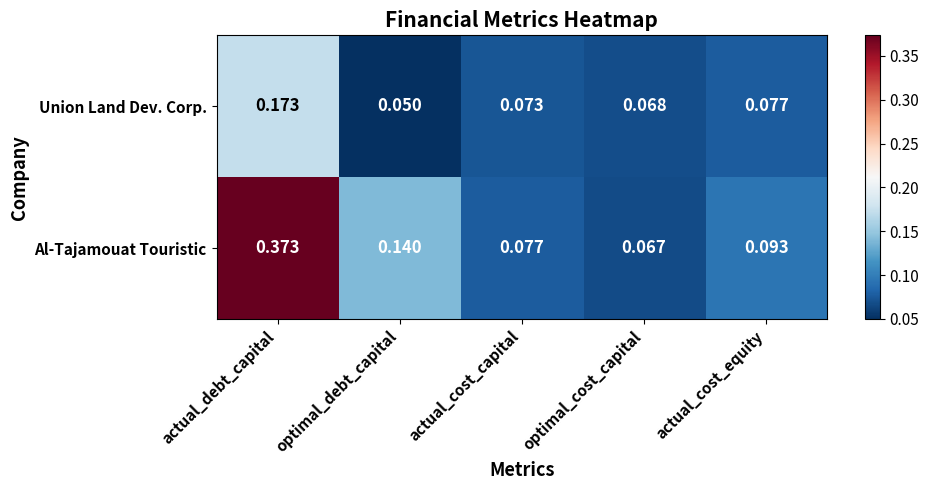

Which series has the largest total across all categories?

Al-Tajamouat Touristic